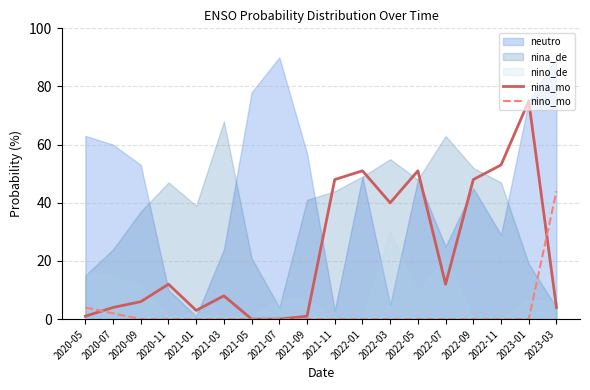

True or false: nina_mo has more than 0 interior local peaks.

True